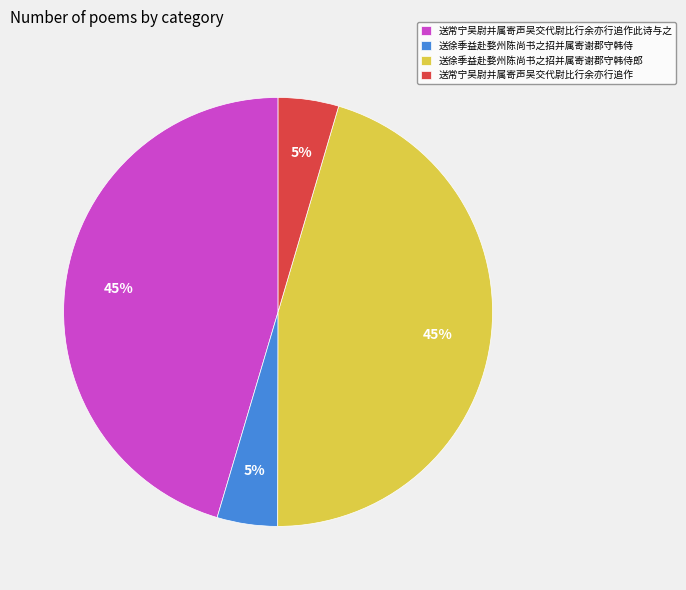

How many slices are in this pie chart?

4